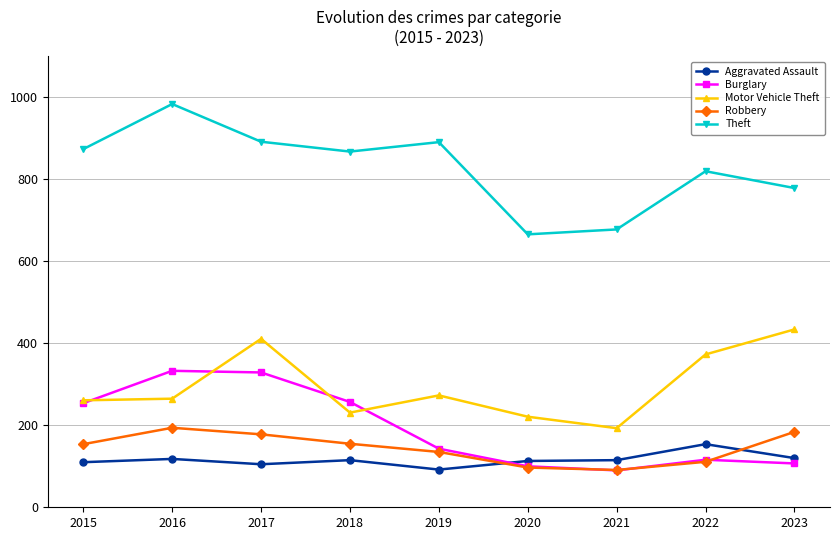

Which category has the highest value in the Theft series?

2016